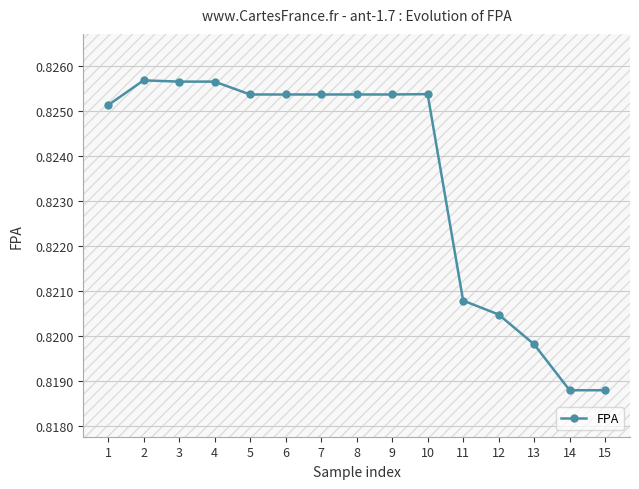

The chart shows a value of 1.2 at 12. True or false?

False